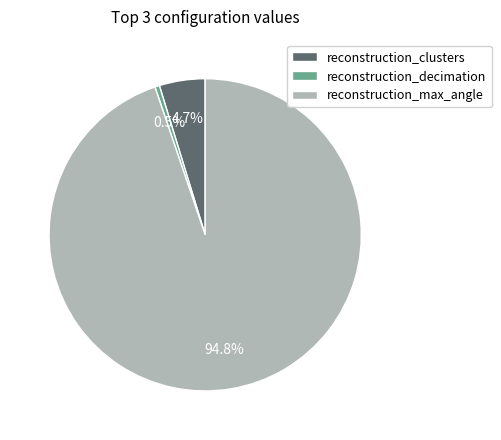

Is there any slice that represents more than half of the pie?

Yes